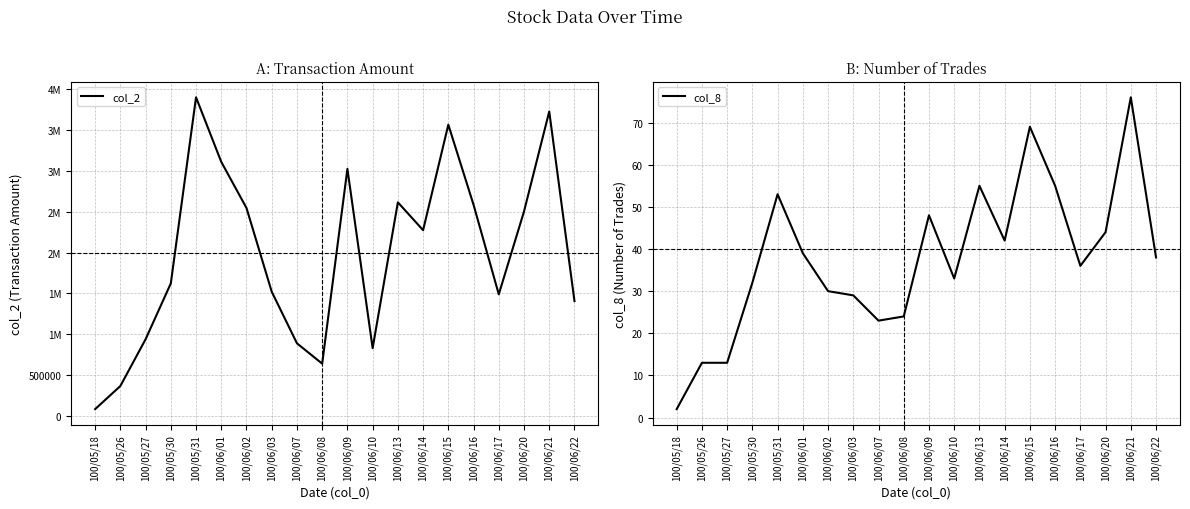

Between 100/06/01 and 100/06/17, which is larger?

100/06/01